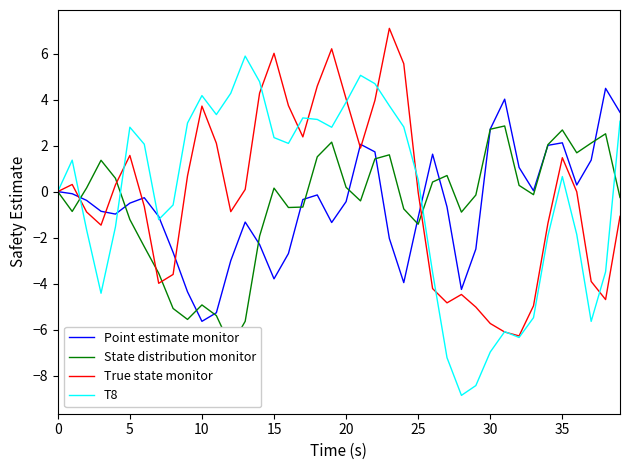

In True state monitor, how many points are higher than both neighbors (excluding endpoints)?

8